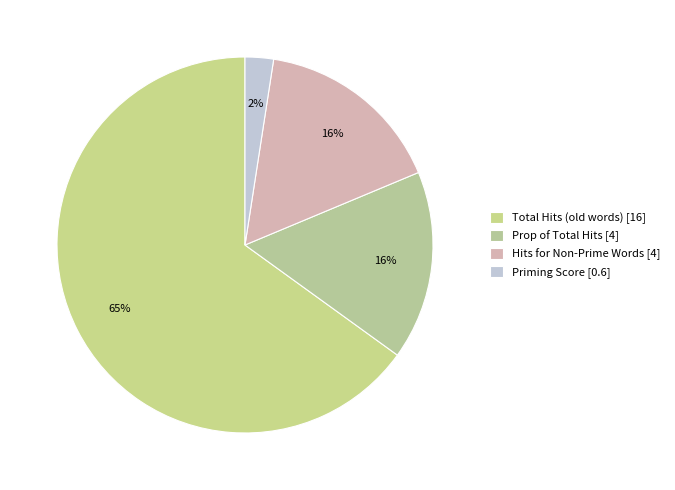

To the nearest percent, what is the average slice percentage?

25%